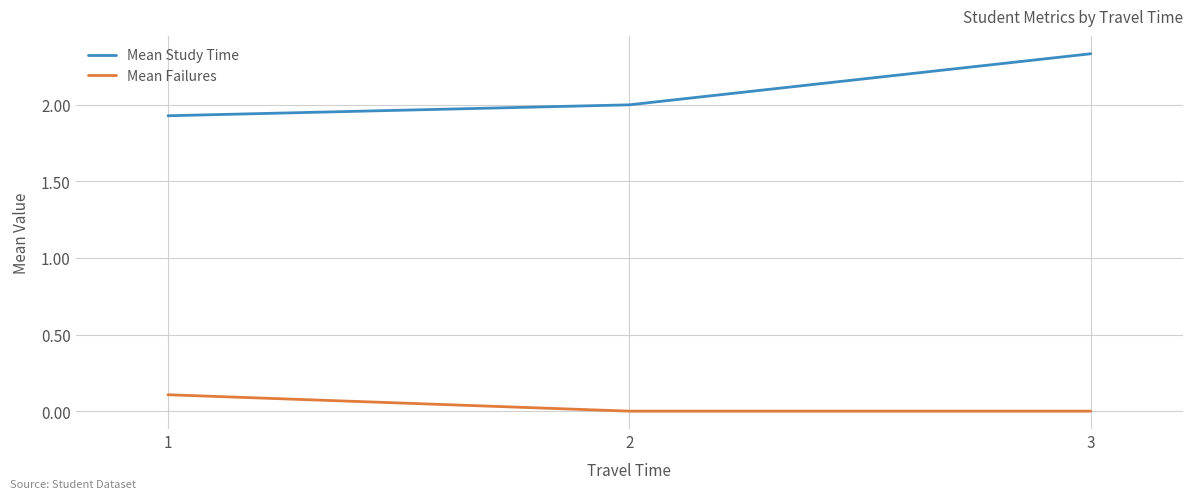

At which label does Mean Study Time reach its peak?

3